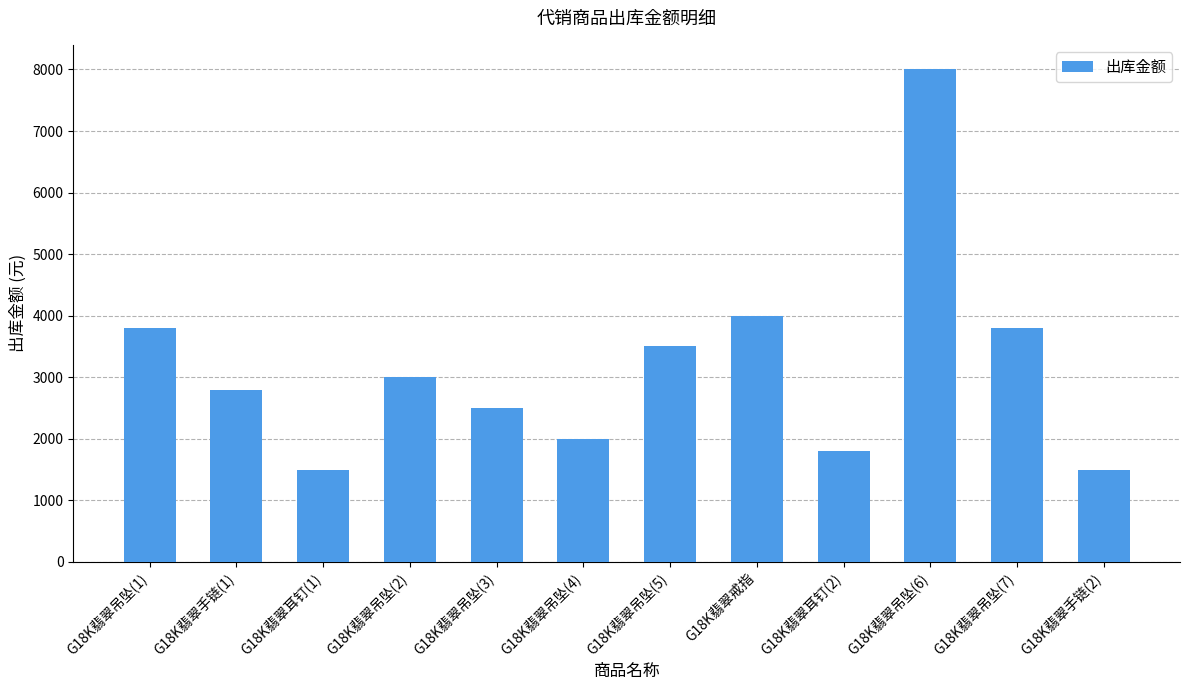

Is it true that the value at G18K翡翠吊坠(2) is 1464?

False